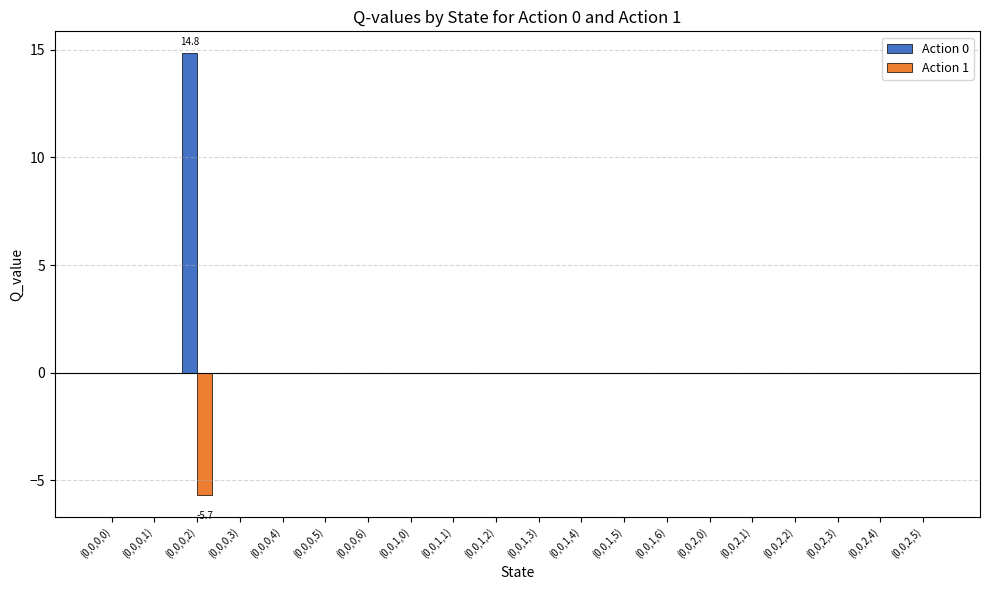

How many groups of bars are there?

20